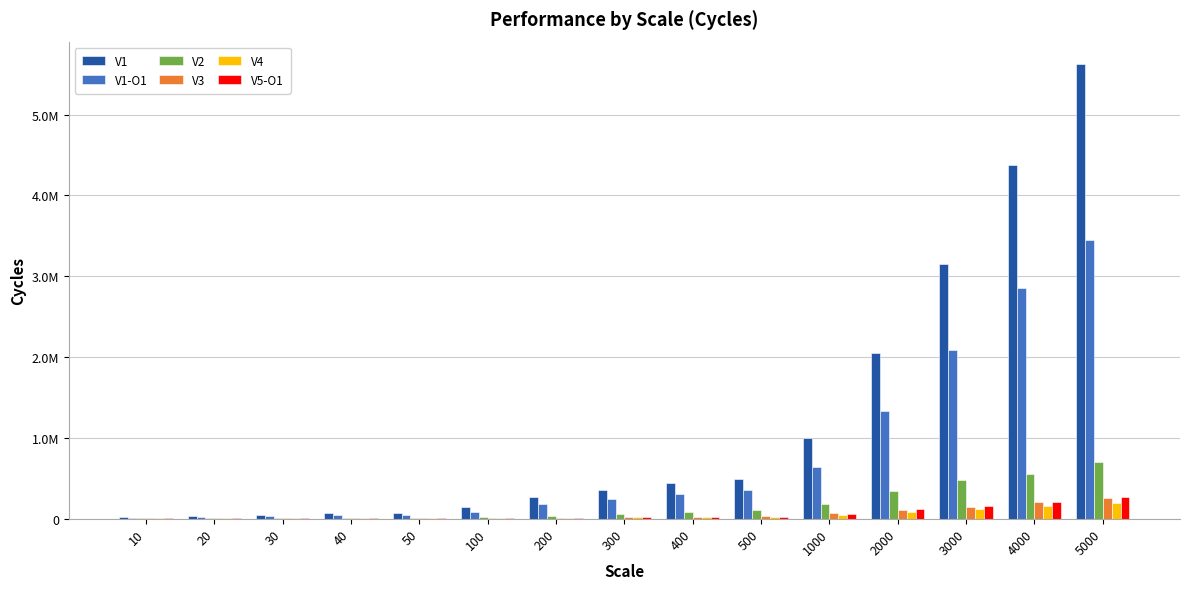

What are all the series names shown in the legend?

V1, V1-O1, V2, V3, V4, V5-O1